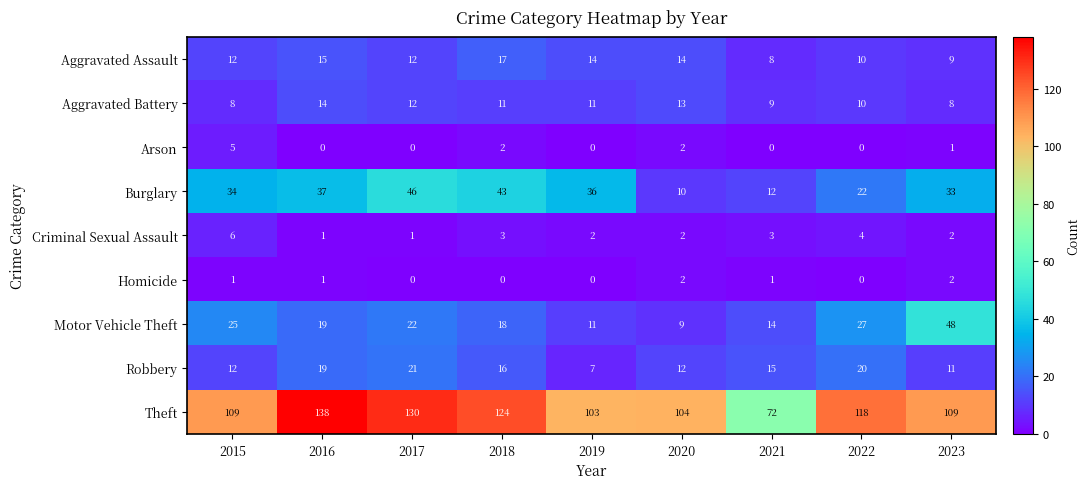

Which series has the largest total across all categories?

Theft